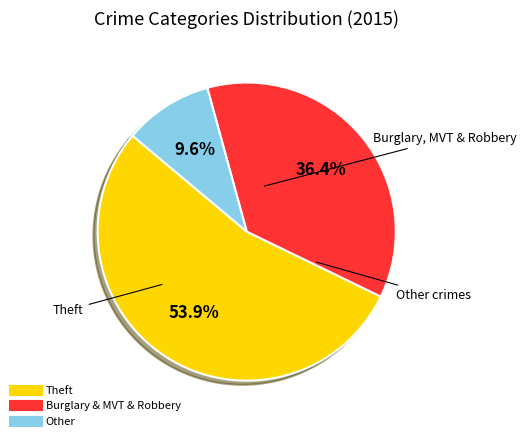

Is there any slice that represents more than half of the pie?

Yes